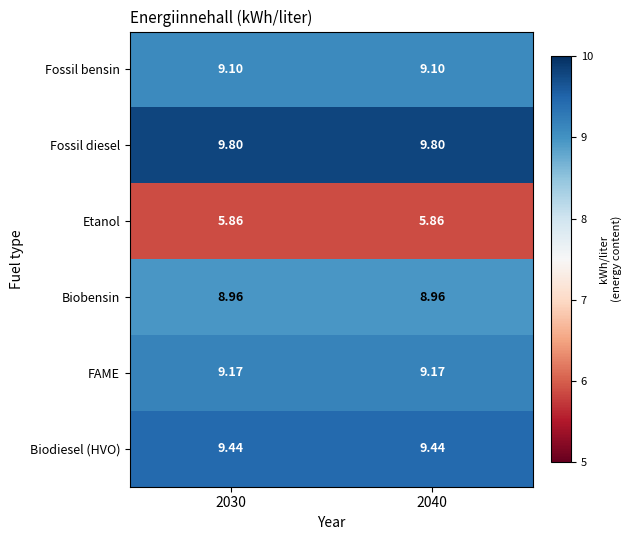

Which series has the largest total across all categories?

Fossil diesel